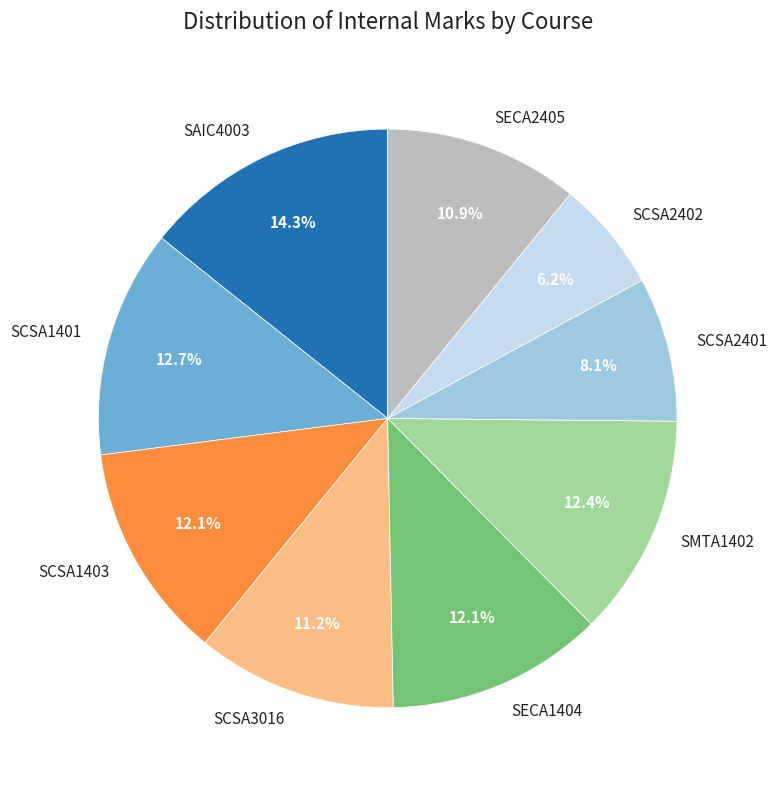

Which category has the biggest portion of the pie?

SAIC4003